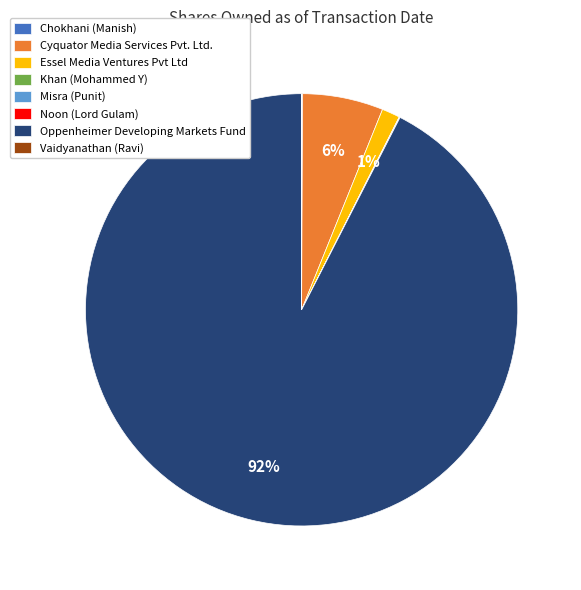

Is Oppenheimer Developing Markets Fund the majority of the pie?

Yes